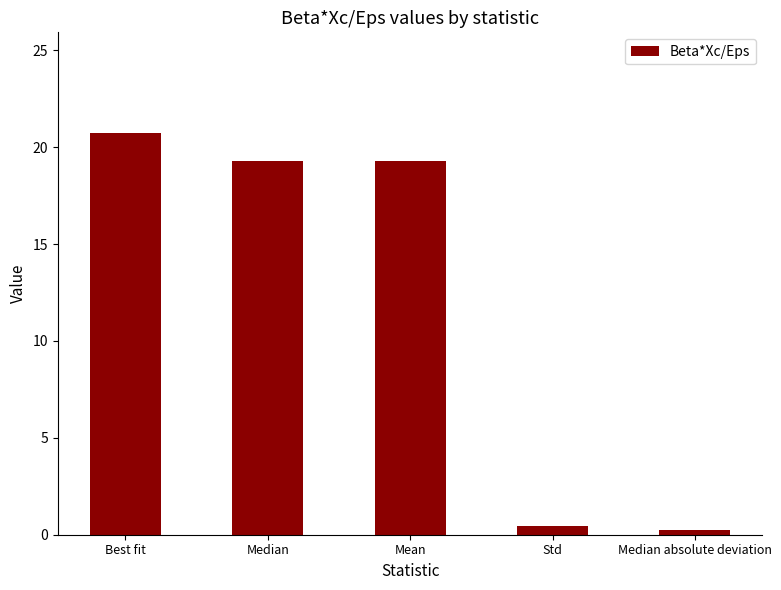

Reading right to left, what are all the values shown in this chart?

0.3	0.5	19.3	19.3	20.7